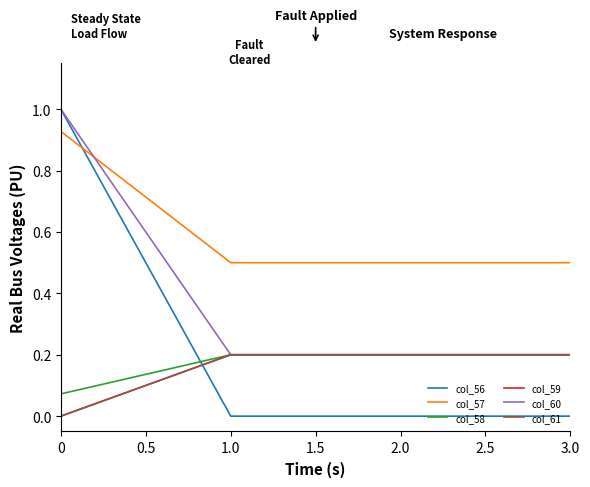

Does the chart display data point markers on the line(s)?

No